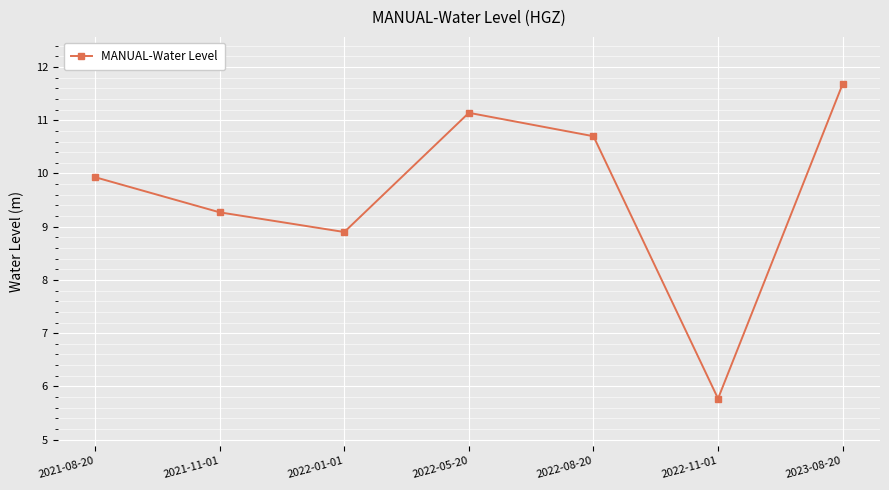

Between 2022-08-20 and 2022-05-20, which is larger?

2022-05-20